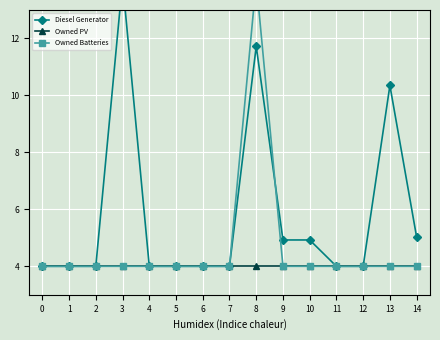

What is the total value across all series at 13?

18.4